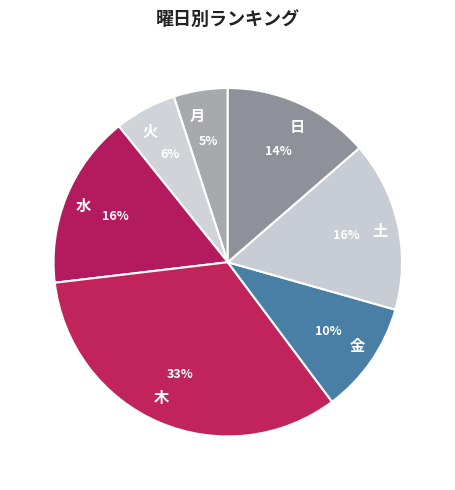

To the nearest percent, what is the difference between the 木 and 月 slice percentages?

28%